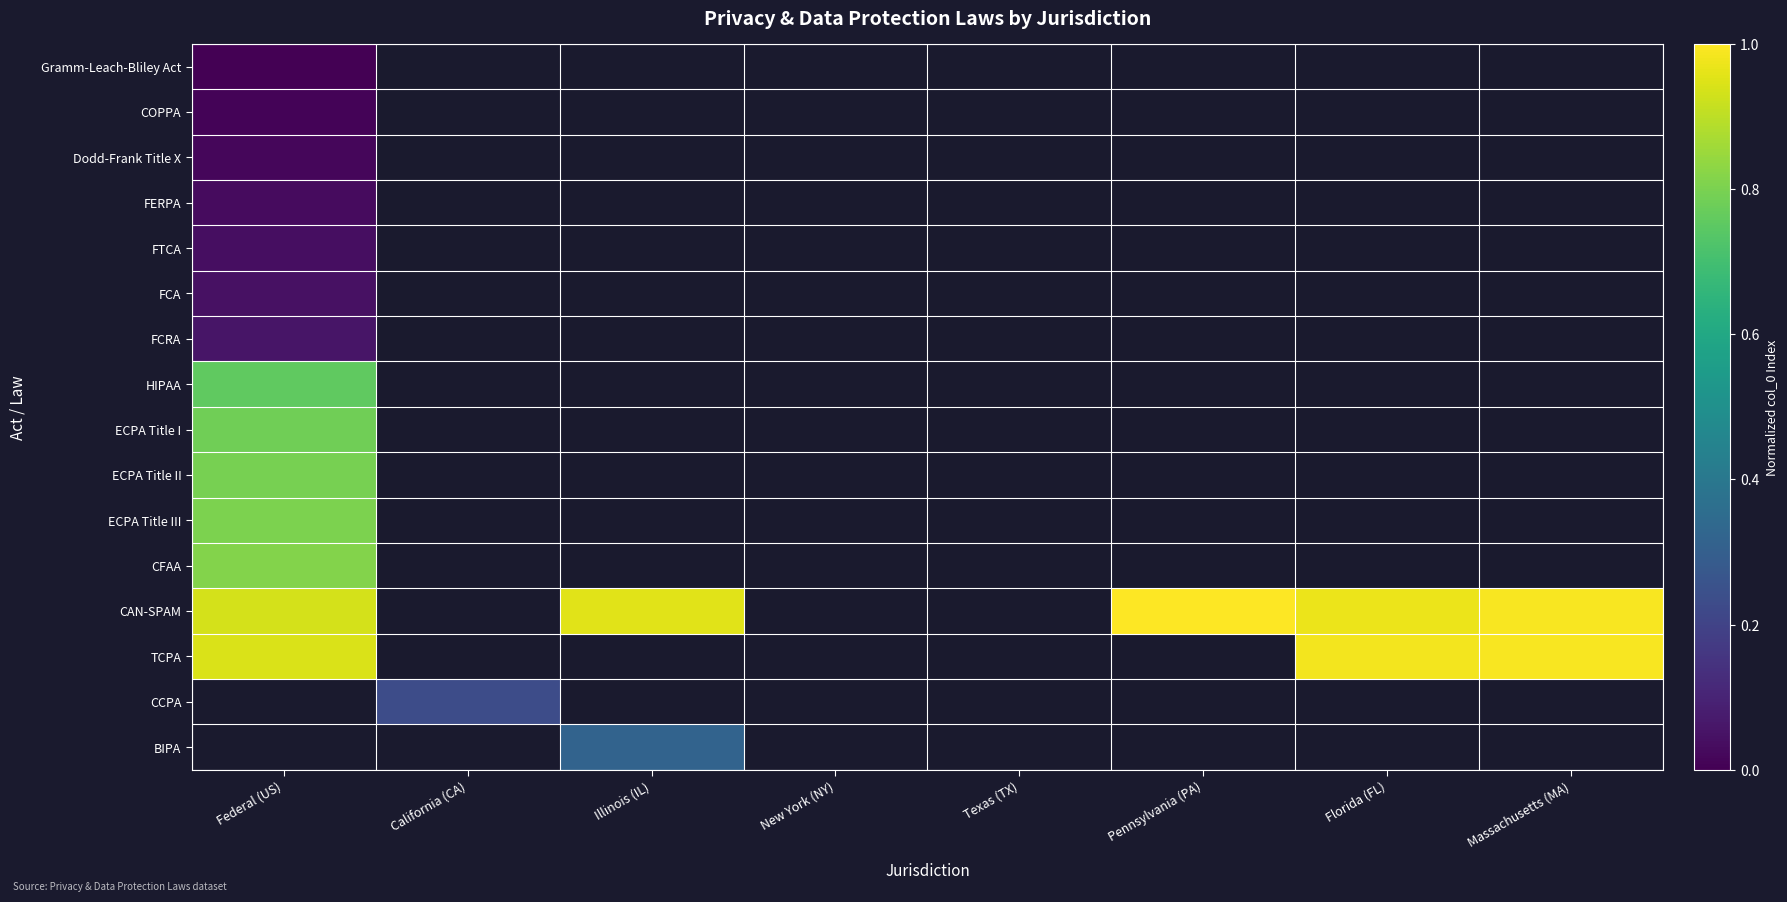

At which category does the chart reach its minimum across all series?

Federal (US)